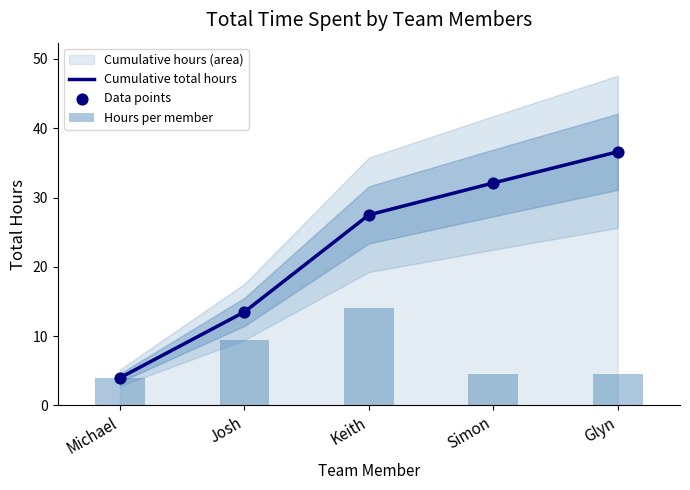

At how many categories does at least one series exceed 8?

4